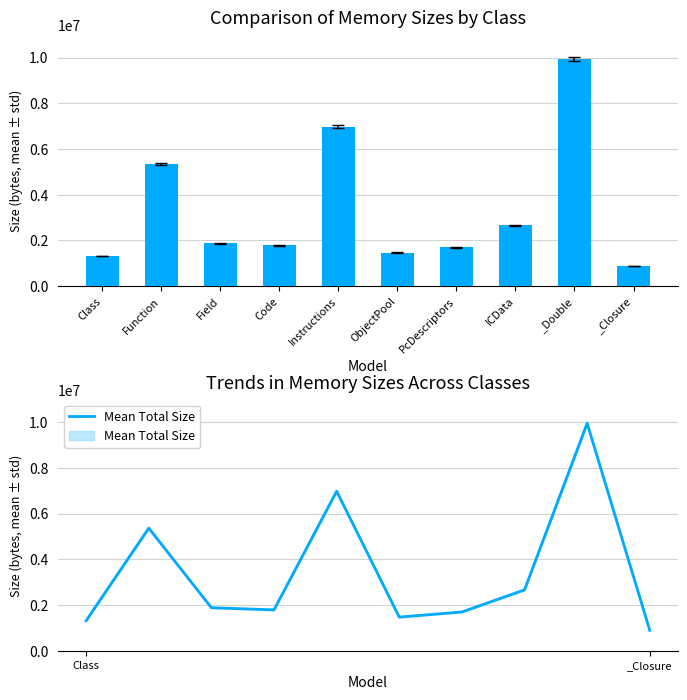

What is the sum of the Mean Total Size values at _Double and PcDescriptors?

11642976